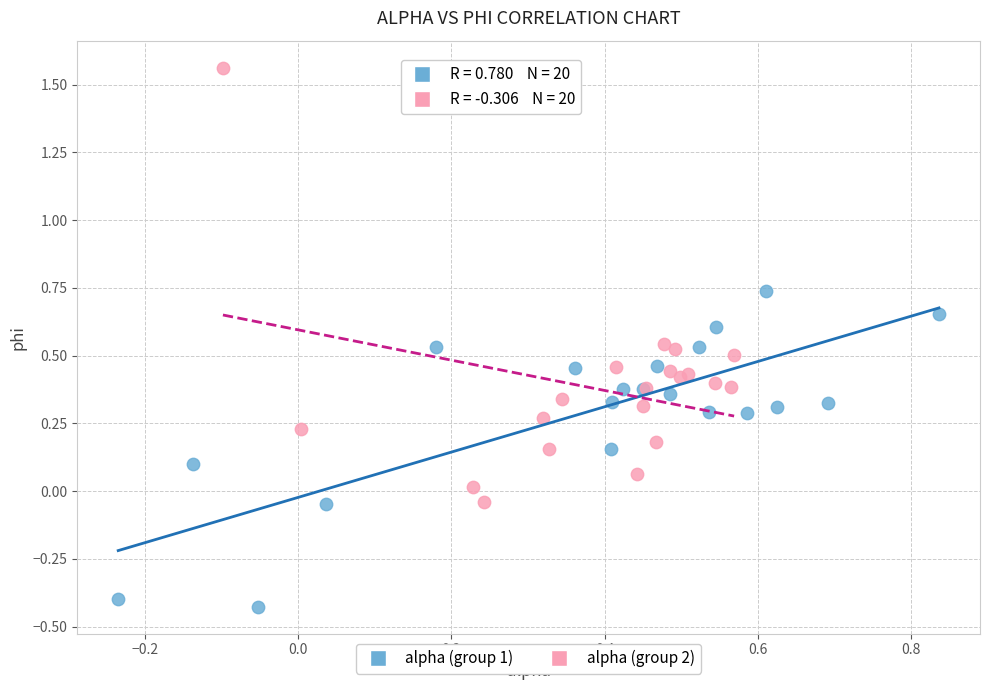

Which series contains the lowest Y value?

alpha (group 1)